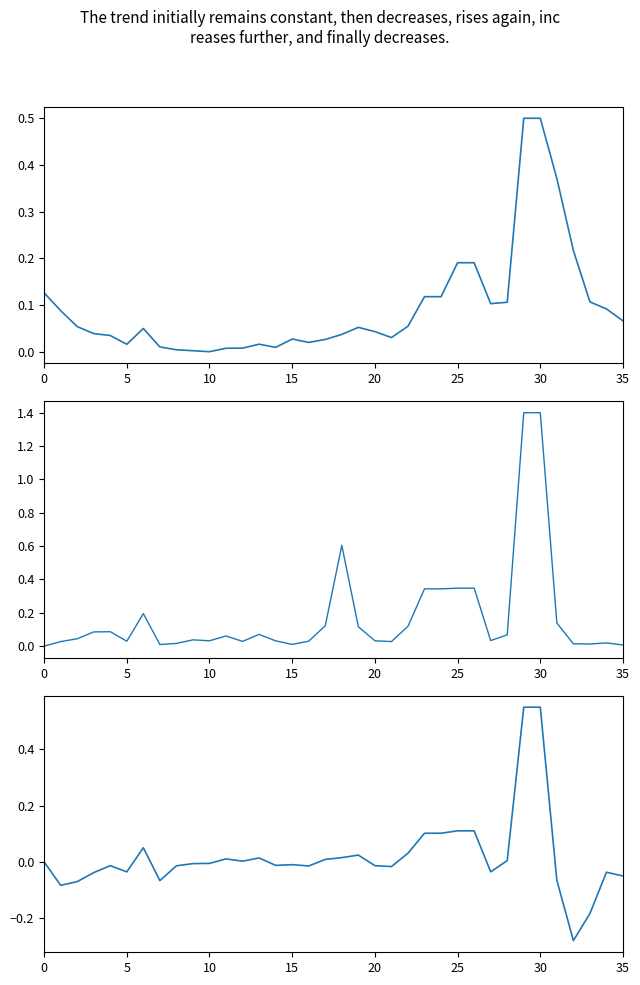

Reading left to right, what are all the values shown in this chart?

selected: 0.1	0.1	0.1	0.0	0.0	0.0	0.0	0.0	0.0	0.0	0.0	0.0	0.0	0.0	0.0	0.0	0.0	0.0	0.0	0.1	0.0	0.0	0.1	0.1	0.1	0.2	0.2	0.1	0.1	0.5	0.5	0.4	0.2	0.1	0.1	0.1
transfers_in: 0.0	0.0	0.0	0.1	0.1	0.0	0.2	0.0	0.0	0.0	0.0	0.1	0.0	0.1	0.0	0.0	0.0	0.1	0.6	0.1	0.0	0.0	0.1	0.3	0.3	0.3	0.3	0.0	0.1	1.4	1.4	0.1	0.0	0.0	0.0	0.0
transfers_balance: 0.0	-0.1	-0.1	-0.0	-0.0	-0.0	0.1	-0.1	-0.0	-0.0	-0.0	0.0	0.0	0.0	-0.0	-0.0	-0.0	0.0	0.0	0.0	-0.0	-0.0	0.0	0.1	0.1	0.1	0.1	-0.0	0.0	0.6	0.6	-0.1	-0.3	-0.2	-0.0	-0.1